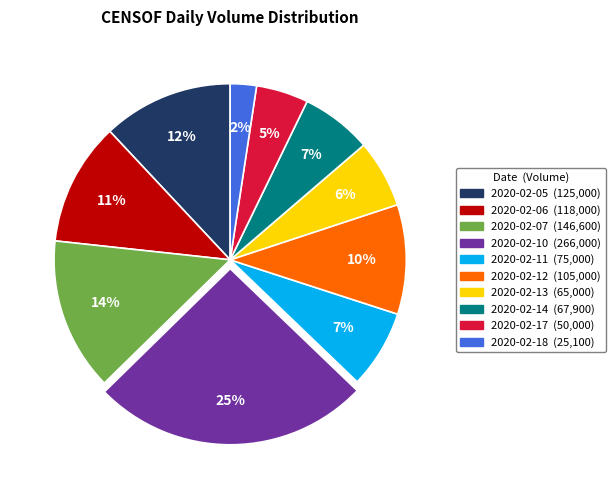

Which has a higher value, 2020-02-12 or 2020-02-11?

2020-02-12